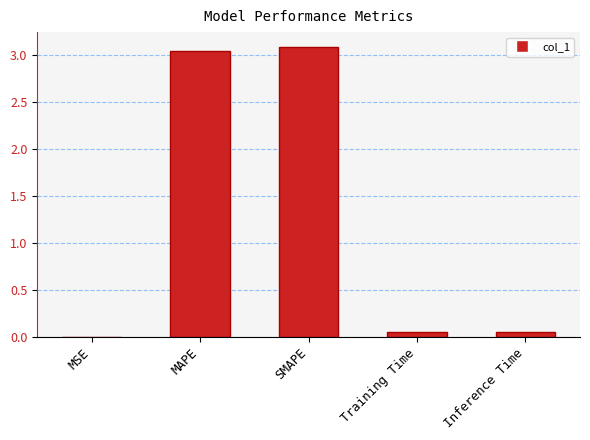

Which has a higher value, MSE or Inference Time?

Inference Time